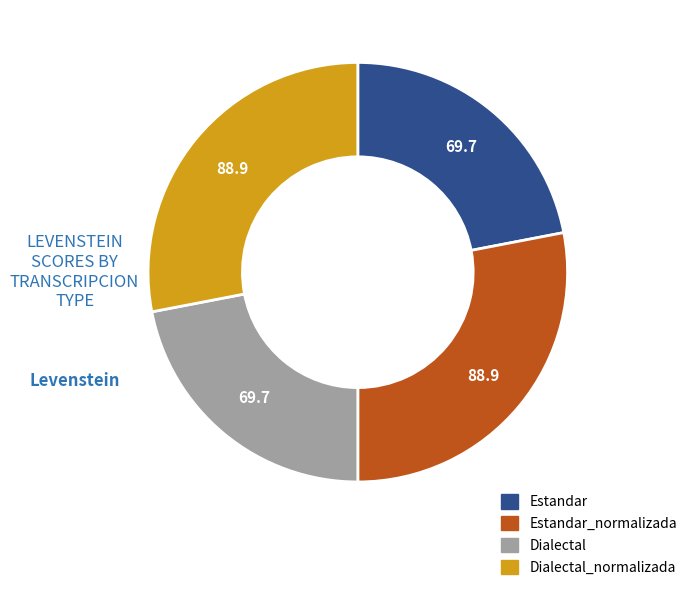

Count the number of slices in the pie.

4